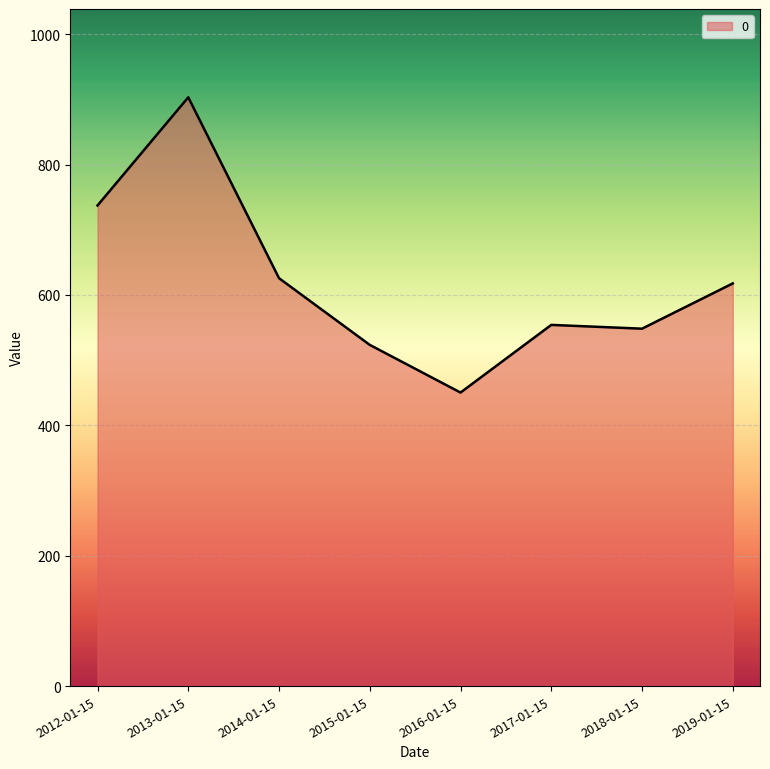

Which label corresponds to the smallest value in the chart?

2016-01-15